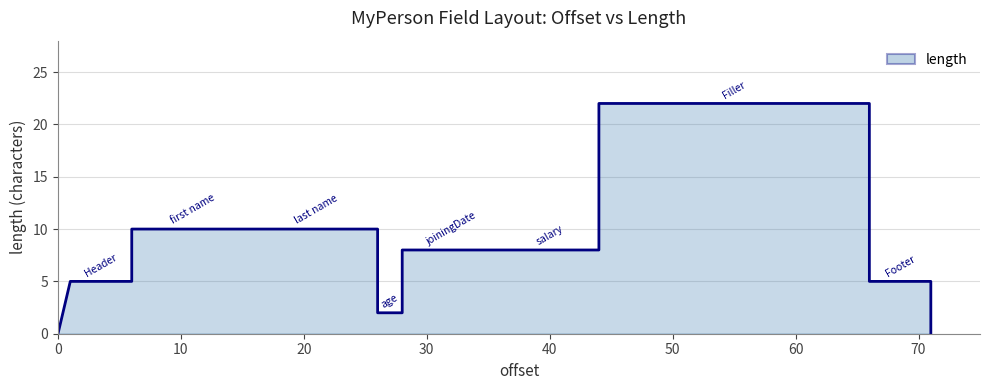

What is the difference between the values at 26 and 28?

6